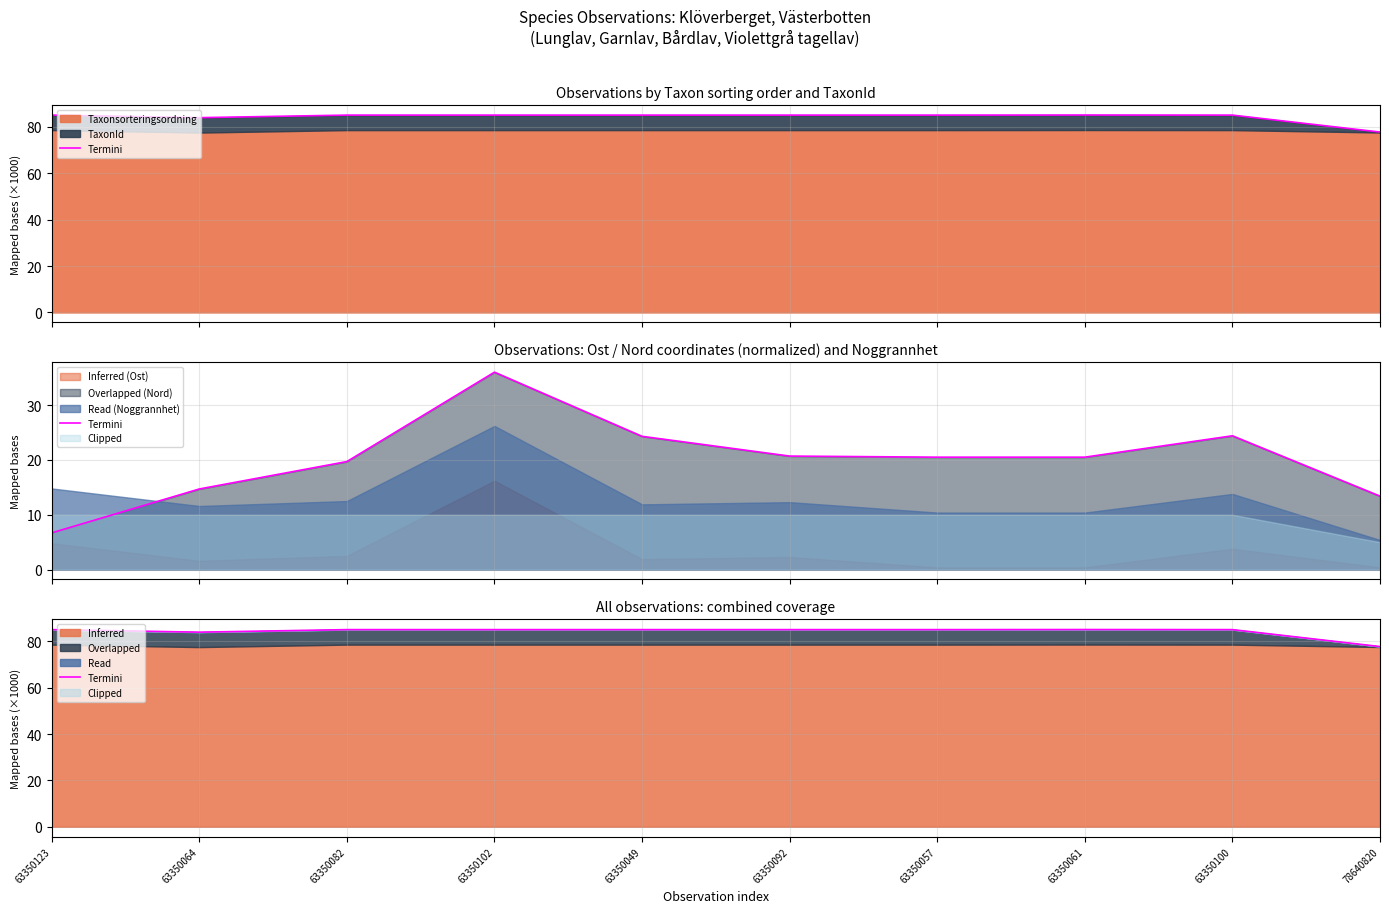

What is the approximate value at 63350123?

85.0